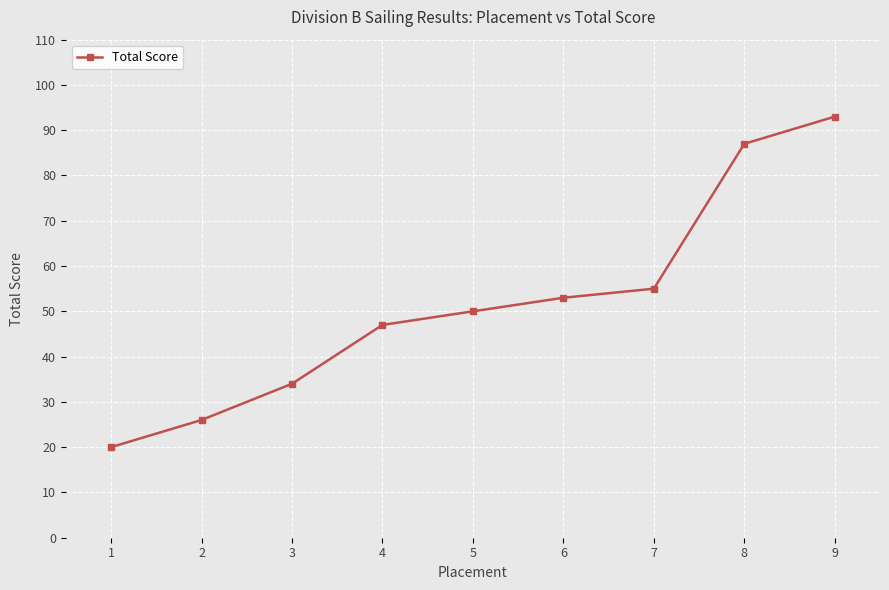

Which has a higher value, 7 or 1?

7